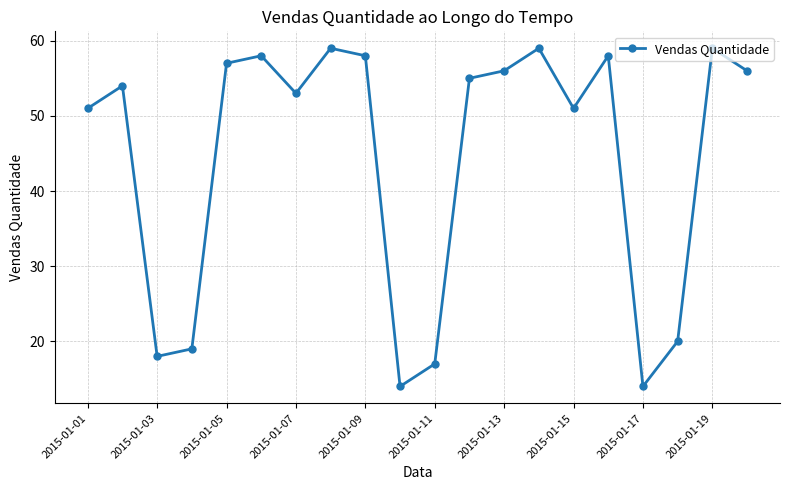

What is the smallest value displayed?

14